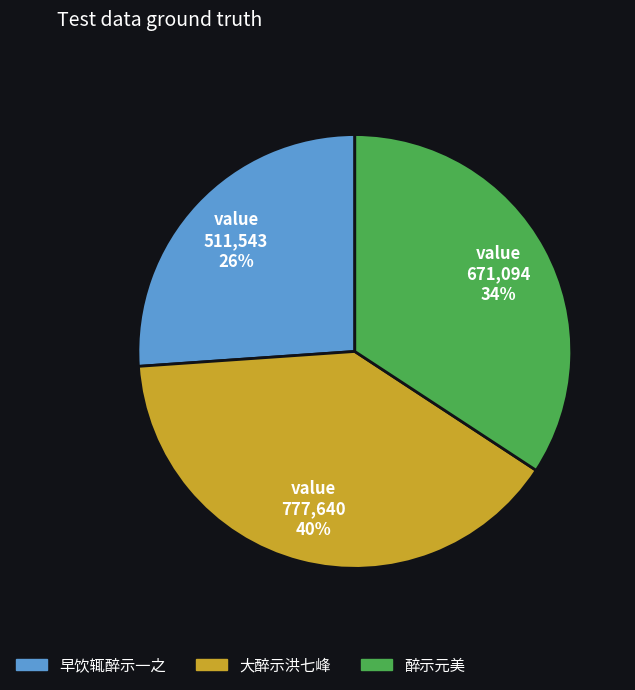

To the nearest percent, what portion does 大醉示洪七峰 represent?

40%